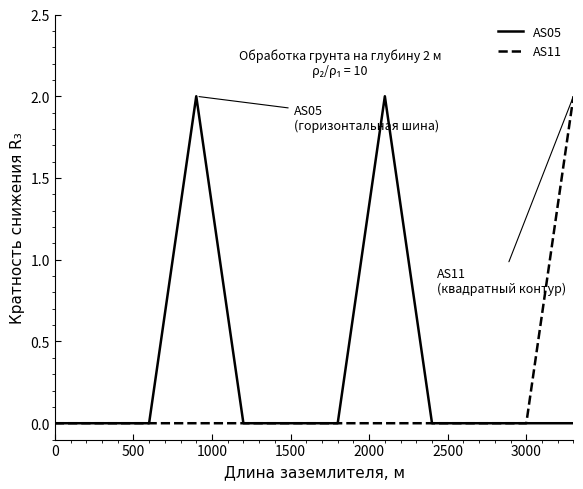

Rank the series by their average value, from highest to lowest.

AS05, AS11